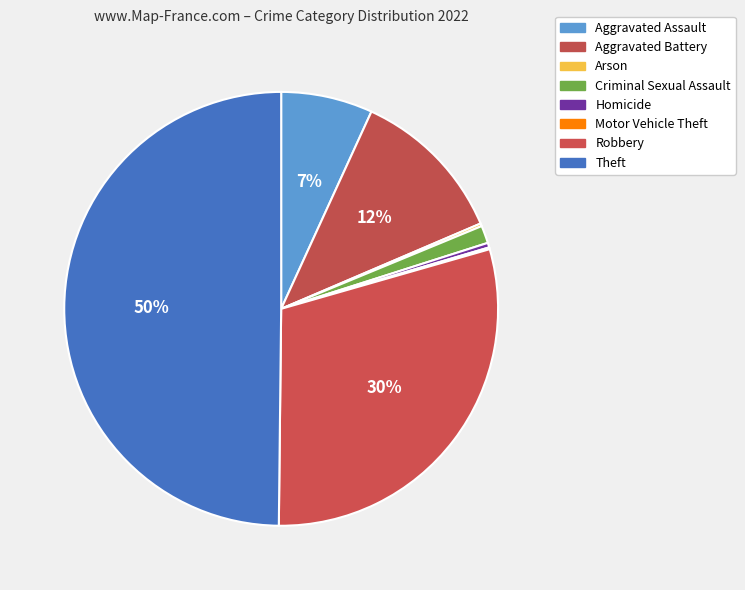

Which has a higher value, Arson or Criminal Sexual Assault?

Criminal Sexual Assault